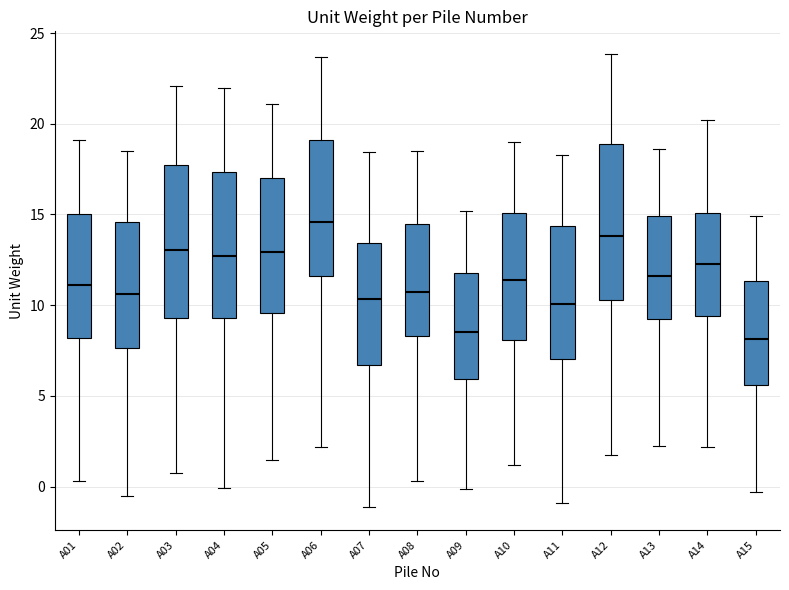

Reading left to right, transcribe this box plot: for each box, give where its median line is, the range the box spans, and where its two whiskers end, as read against the y-axis. The values are not printed on the chart, so give them approximately, as read against the axis.

A01: median 11.0, box 8.0 to 15.0, whiskers 0.5 to 19.0
A02: median 10.5, box 7.5 to 14.5, whiskers -0.5 to 18.5
A03: median 13.0, box 9.5 to 17.5, whiskers 1.0 to 22.0
A04: median 12.5, box 9.5 to 17.5, whiskers 0.0 to 22.0
A05: median 13.0, box 9.5 to 17.0, whiskers 1.5 to 21.0
A06: median 14.5, box 11.5 to 19.0, whiskers 2.0 to 23.5
A07: median 10.5, box 6.5 to 13.5, whiskers -1.0 to 18.5
A08: median 10.5, box 8.5 to 14.5, whiskers 0.5 to 18.5
A09: median 8.5, box 6.0 to 12.0, whiskers 0.0 to 15.0
A10: median 11.5, box 8.0 to 15.0, whiskers 1.0 to 19.0
A11: median 10.0, box 7.0 to 14.5, whiskers -1.0 to 18.5
A12: median 14.0, box 10.5 to 19.0, whiskers 1.5 to 24.0
A13: median 11.5, box 9.0 to 15.0, whiskers 2.0 to 18.5
A14: median 12.5, box 9.5 to 15.0, whiskers 2.0 to 20.0
A15: median 8.0, box 5.5 to 11.5, whiskers -0.5 to 15.0